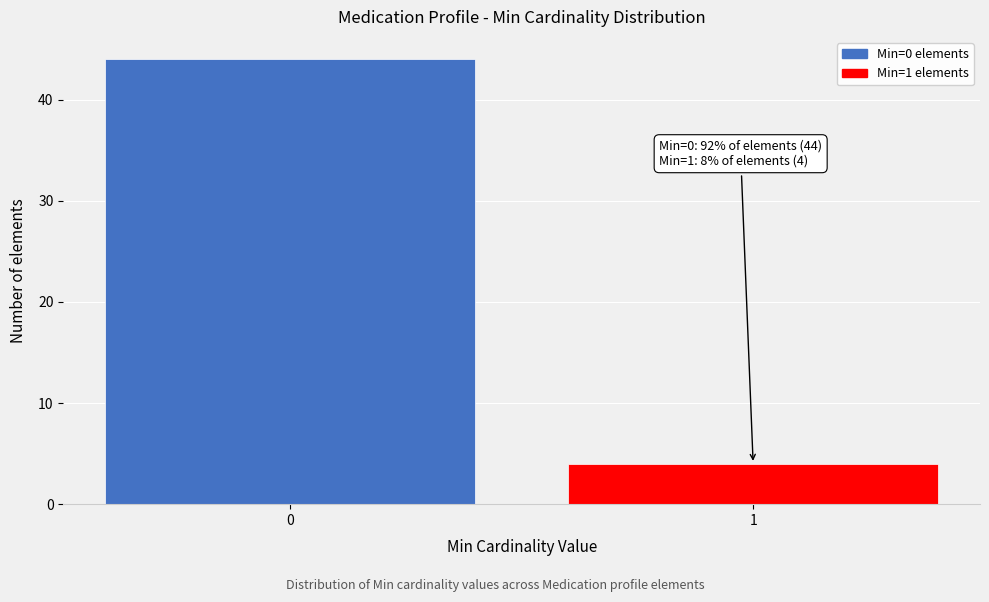

Reading left to right, transcribe all the data shown in this chart.

44	4